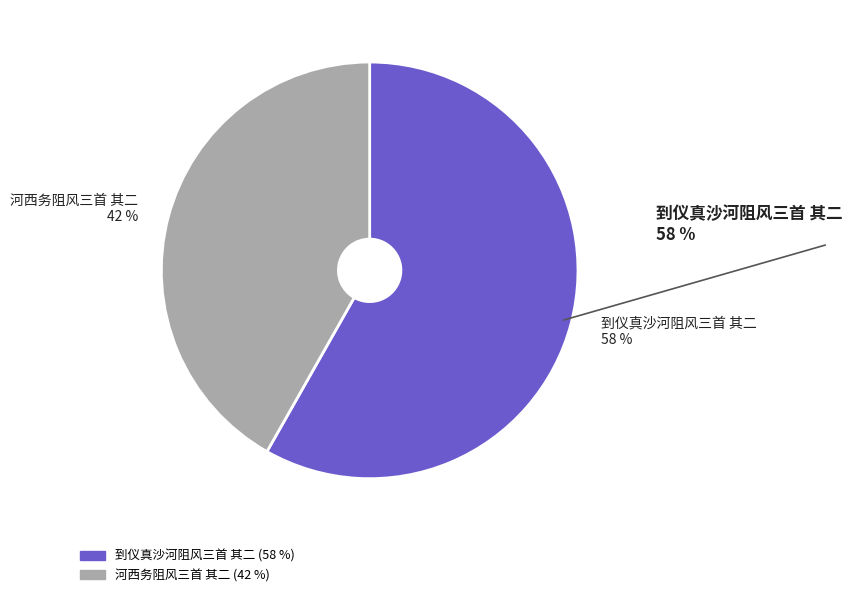

To the nearest percent, what portion does 到仪真沙河阻风三首 其二 represent?

58%